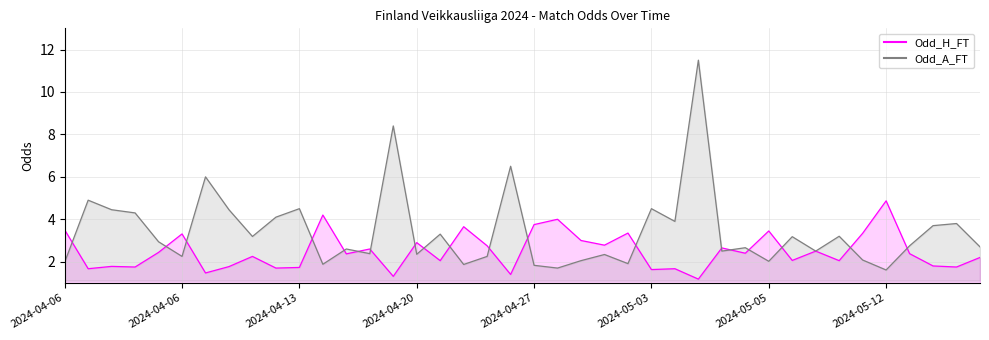

Reading left to right, transcribe all the data shown in this chart.

Odd_H_FT: 3.5	1.7	1.8	1.8	2.4	3.3	1.5	1.8	2.2	1.7	1.7	4.2	2.4	2.6	1.3	2.9	2.0	3.6	2.8	1.4	3.8	4.0	3.0	2.8	3.4	1.6	1.7	1.2	2.6	2.4	3.5	2.1	2.5	2.0	3.3	4.9	2.4	1.8	1.8	2.2
Odd_A_FT: 2.0	4.9	4.5	4.3	2.9	2.2	6.0	4.5	3.2	4.1	4.5	1.9	2.6	2.4	8.4	2.4	3.3	1.9	2.2	6.5	1.8	1.7	2.0	2.3	1.9	4.5	3.9	11.5	2.5	2.7	2.0	3.2	2.5	3.2	2.1	1.6	2.8	3.7	3.8	2.7